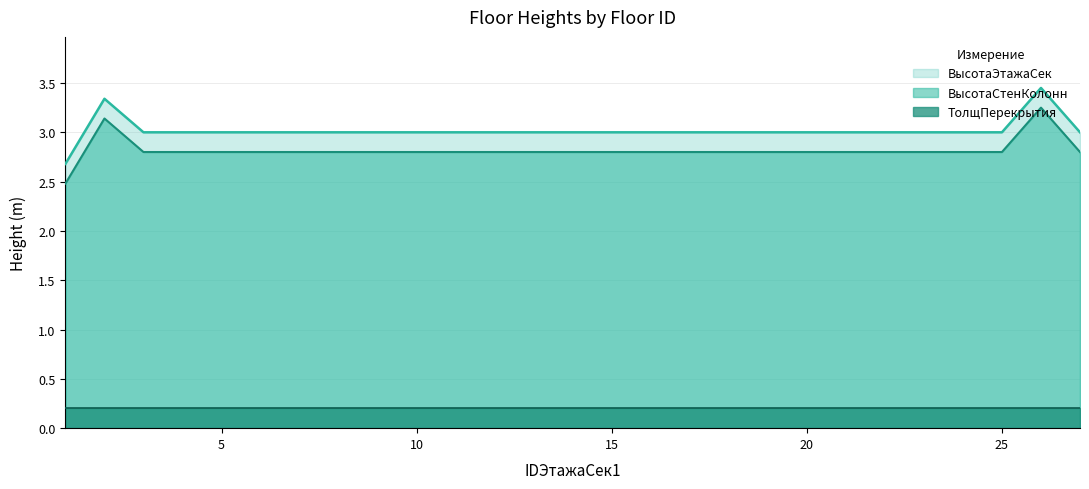

What is the minimum value shown in the chart?

0.2